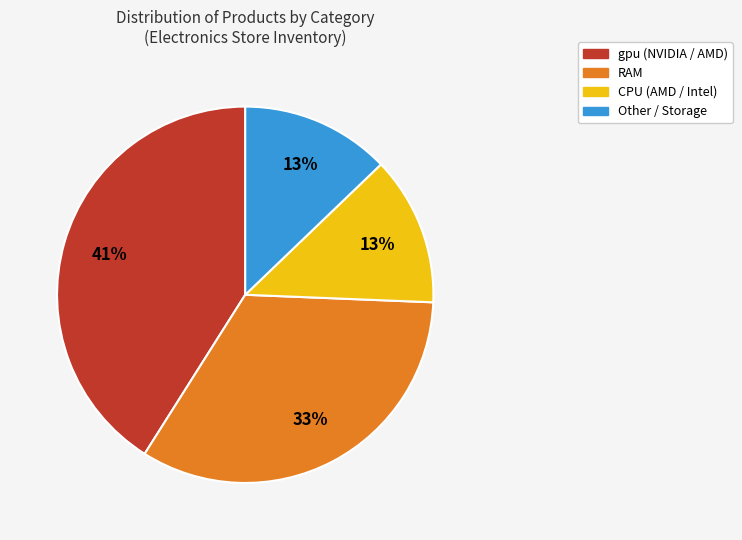

To the nearest percent, what is the average slice percentage?

25%